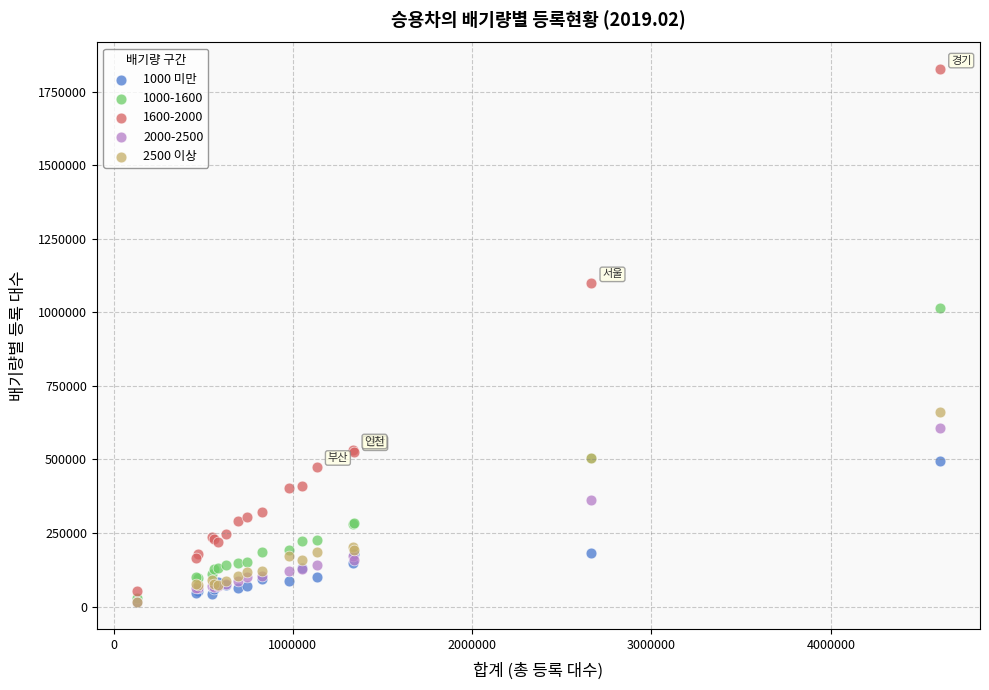

Which series has the widest spread of Y values?

1600-2000